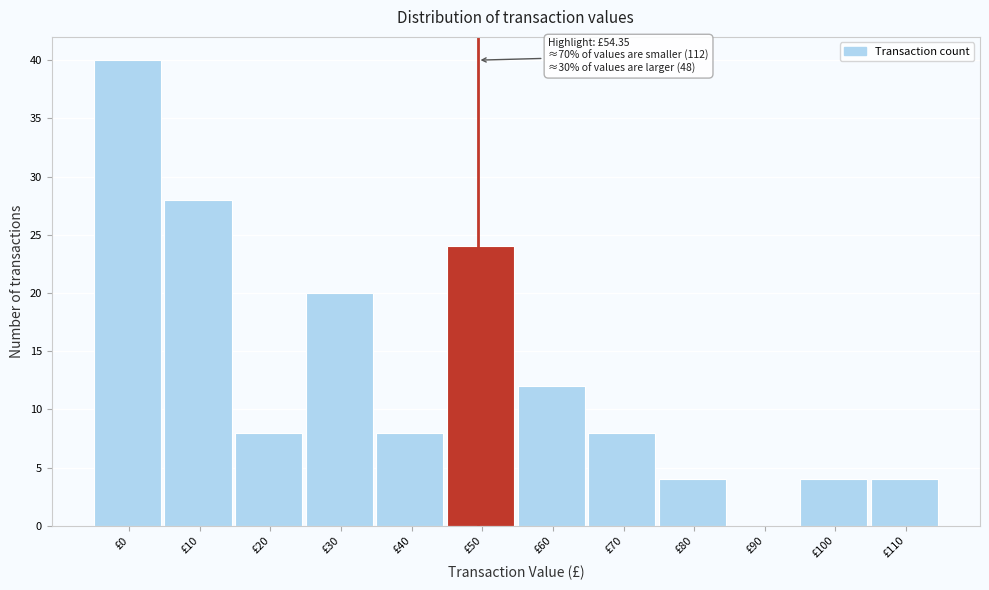

Reading right to left, transcribe all the data shown in this chart.

£110=4	£100=4	£90=0	£80=4	£70=8	£60=12	£50=24	£40=8	£30=20	£20=8	£10=28	£0=40